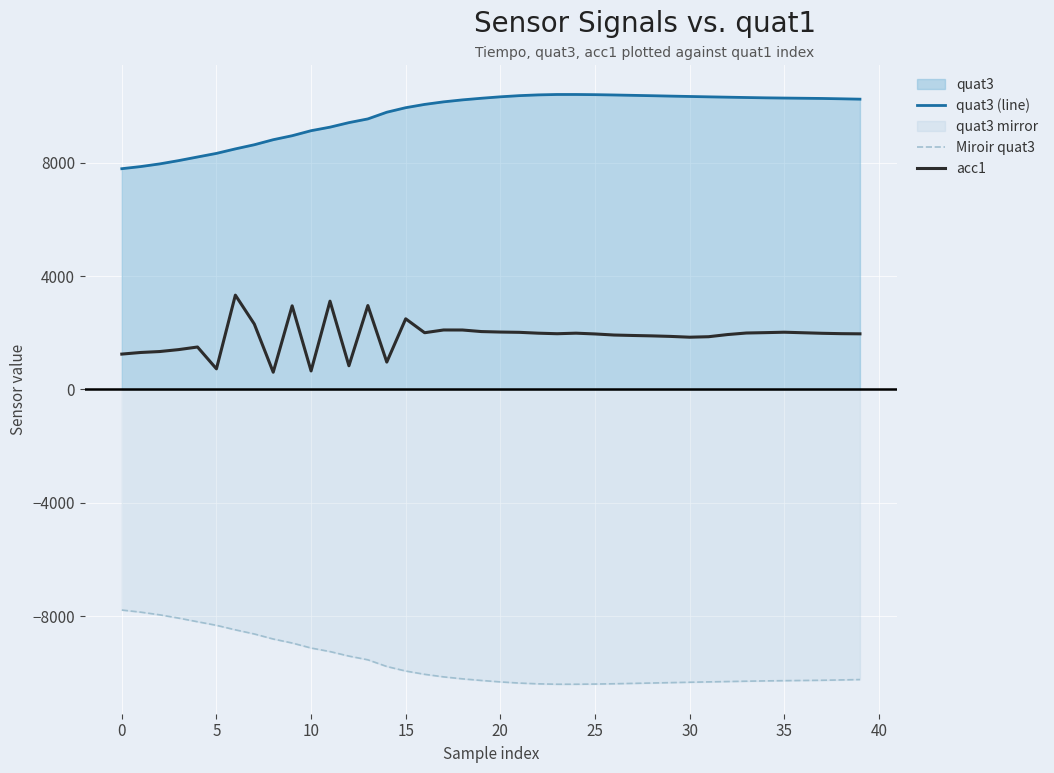

Rank the series by their maximum value, from lowest to highest.

Miroir quat3, acc1, quat3 (line)